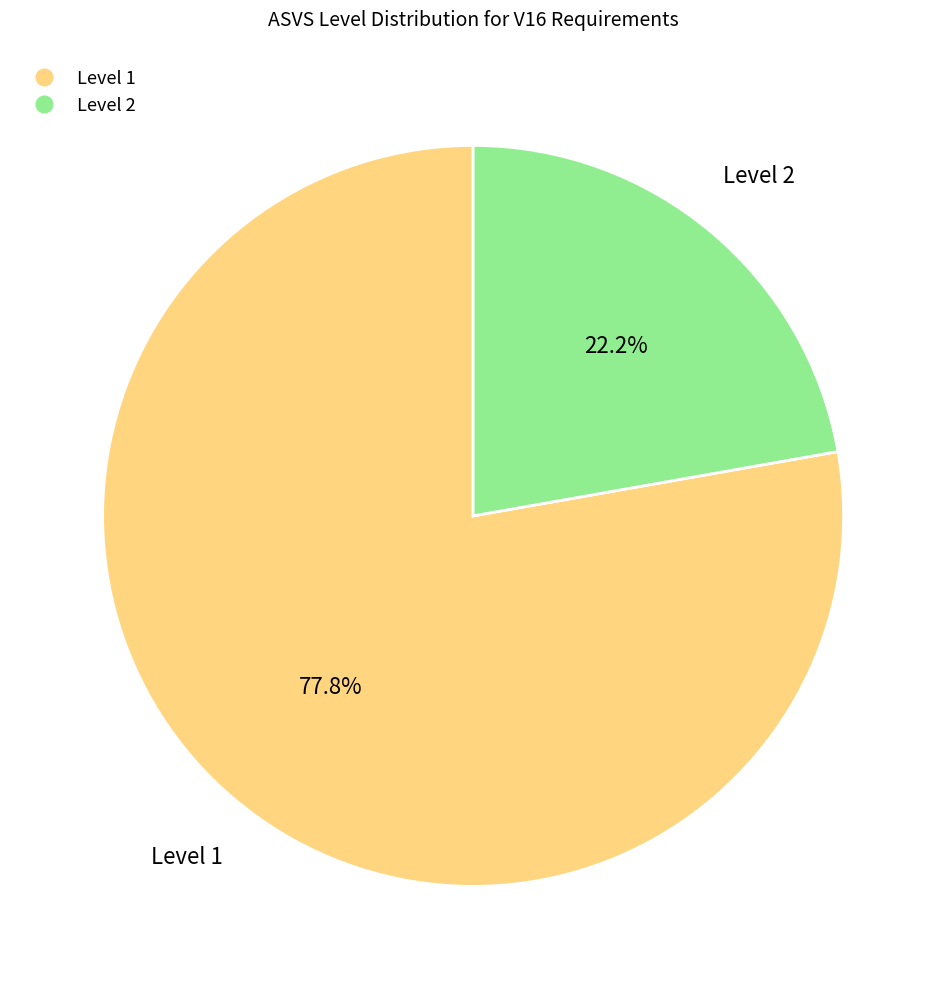

Is there any slice that represents more than half of the pie?

Yes